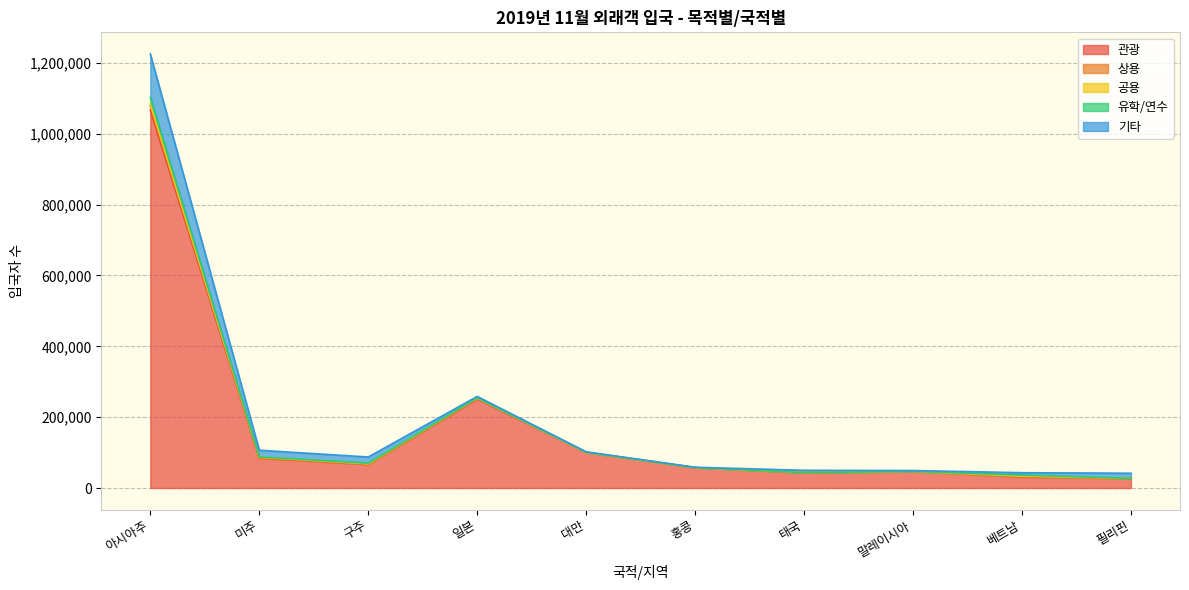

At which category is the sum across all series the highest?

아시아주